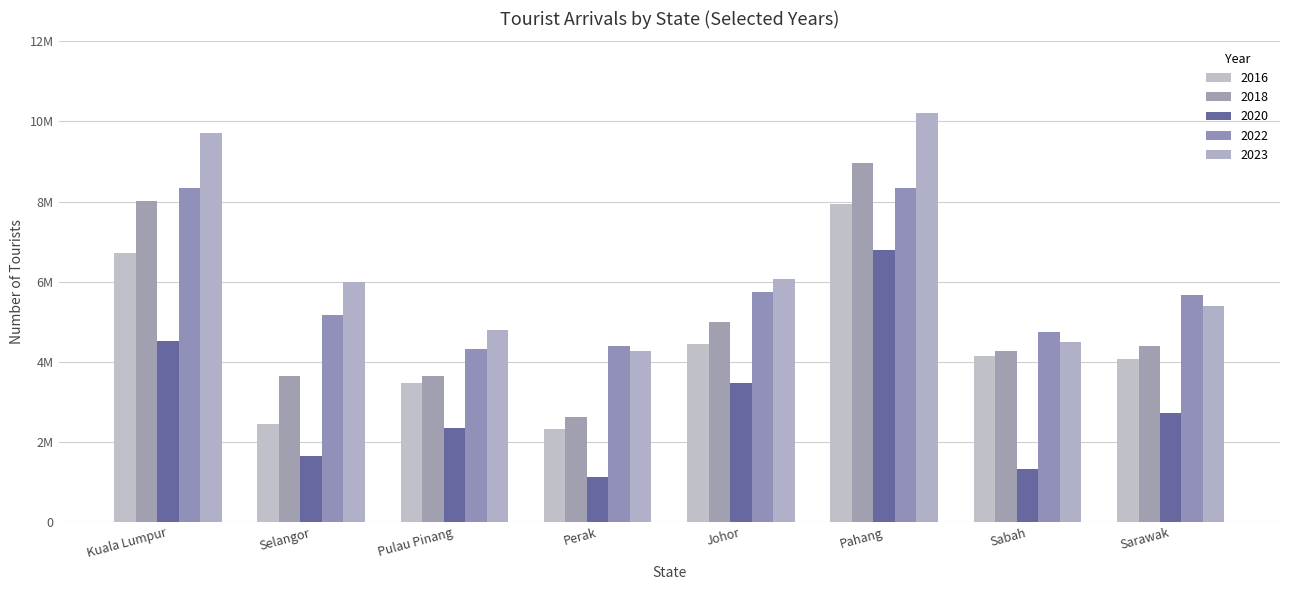

What is the label of the 4th bar from the right?

Johor